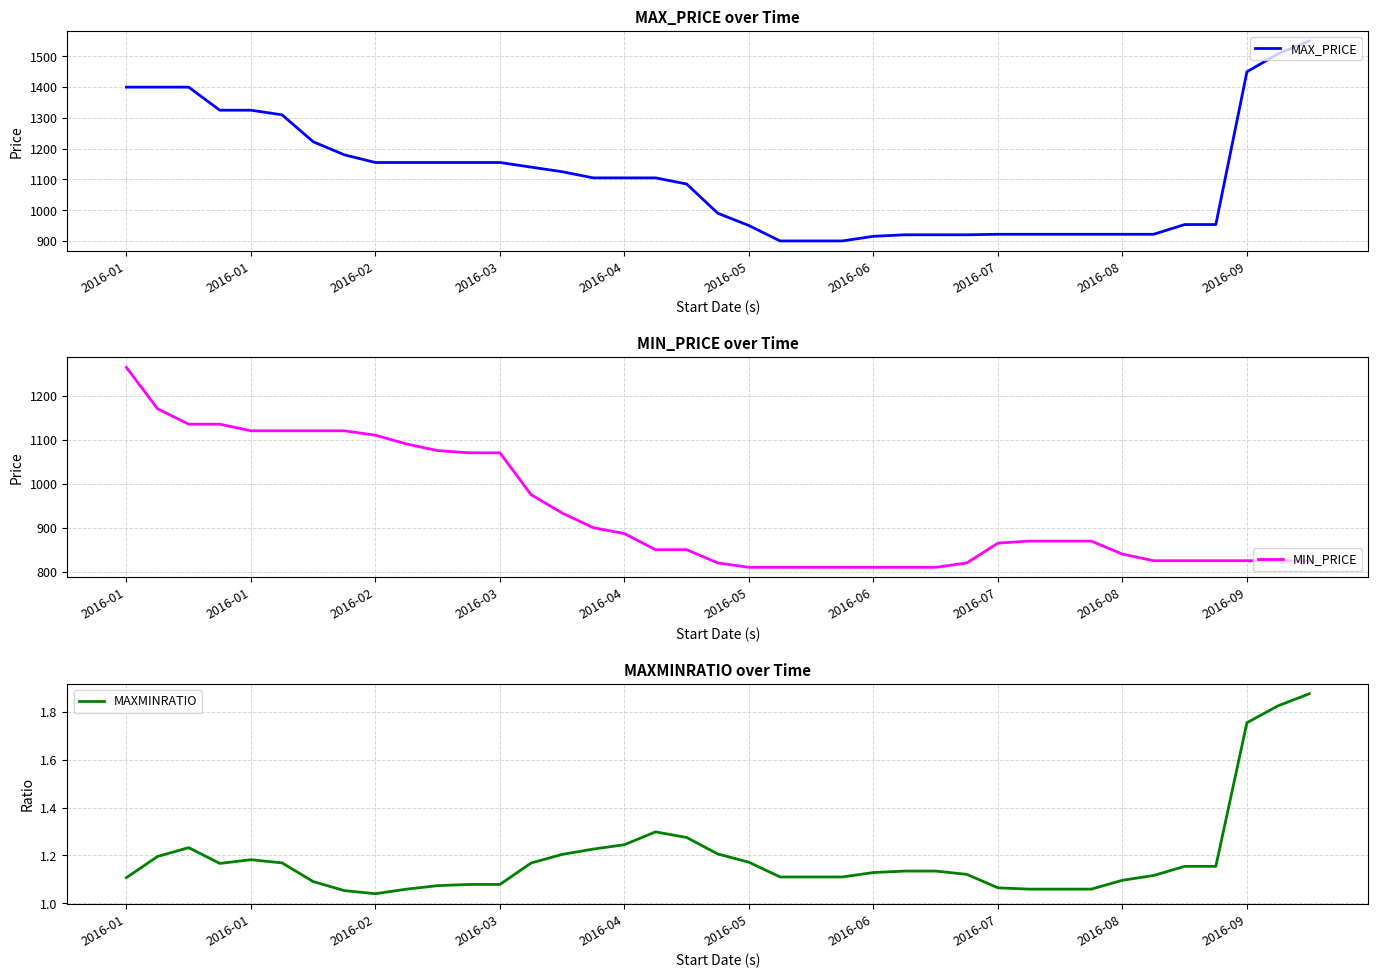

Which series has the largest range (max minus min)?

MAX_PRICE